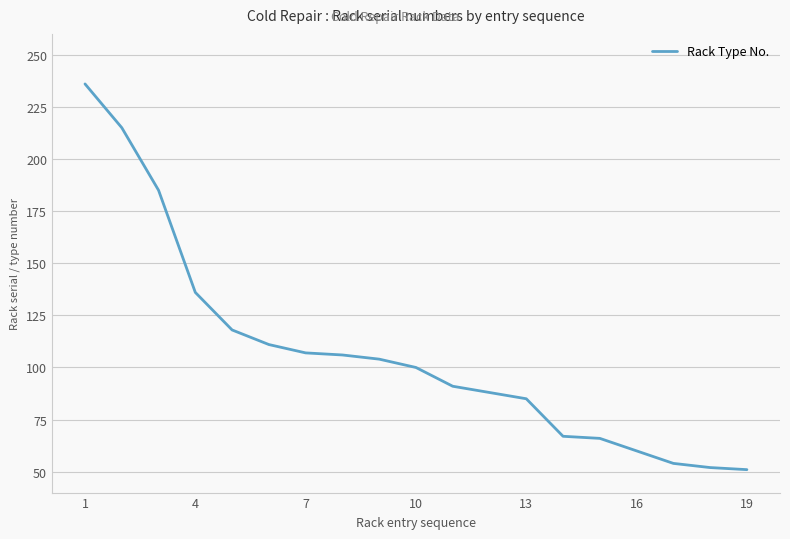

What is the difference between the maximum and minimum values?

185